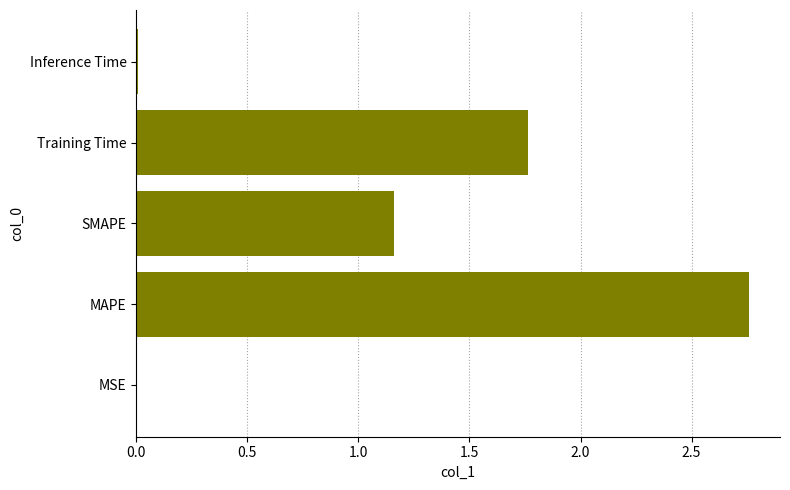

The value at SMAPE is 0.4. True or false?

False